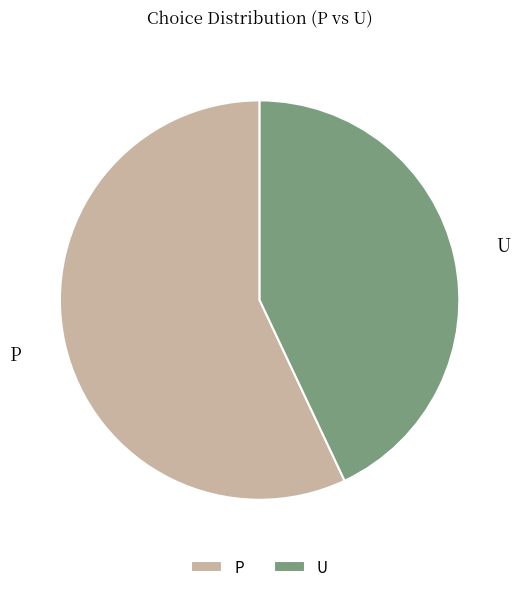

Which category has the biggest portion of the pie?

P